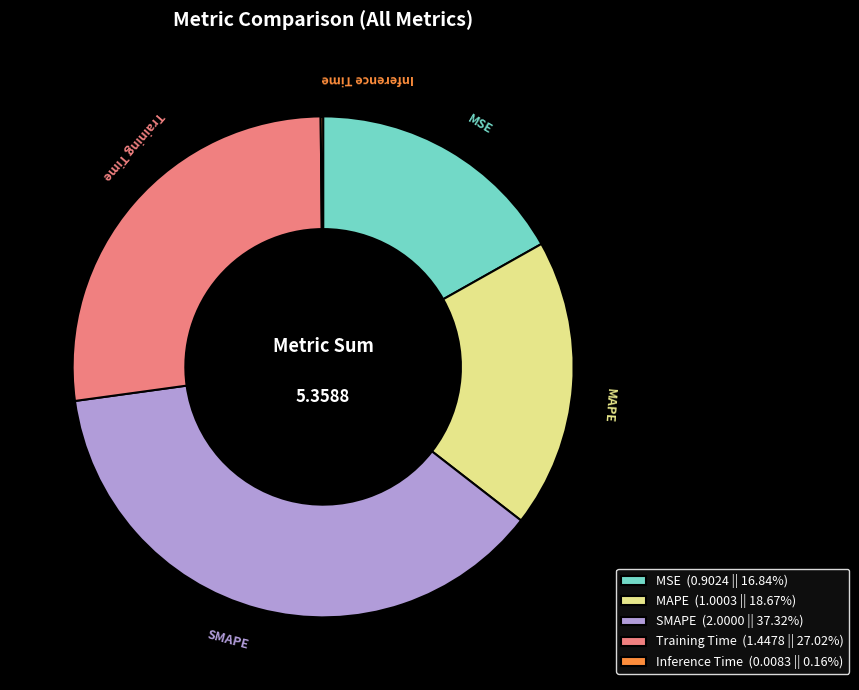

The MSE slice represents 17% of the pie. True or false?

True